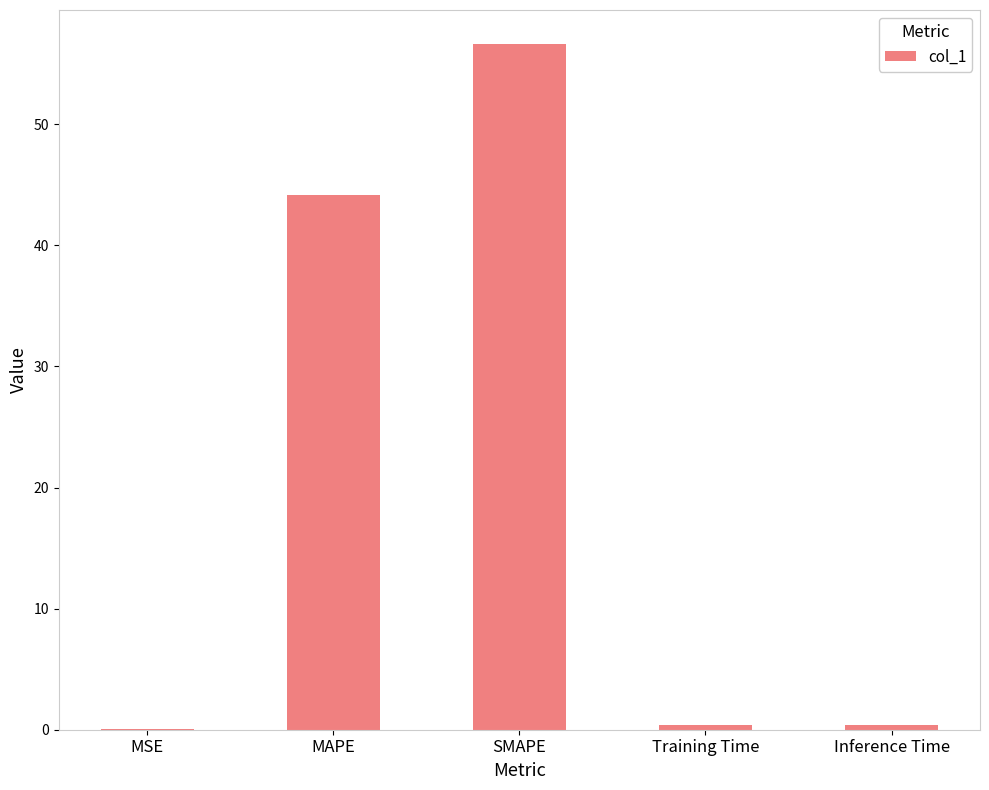

What is the change in value from MSE to MAPE?

+44.1